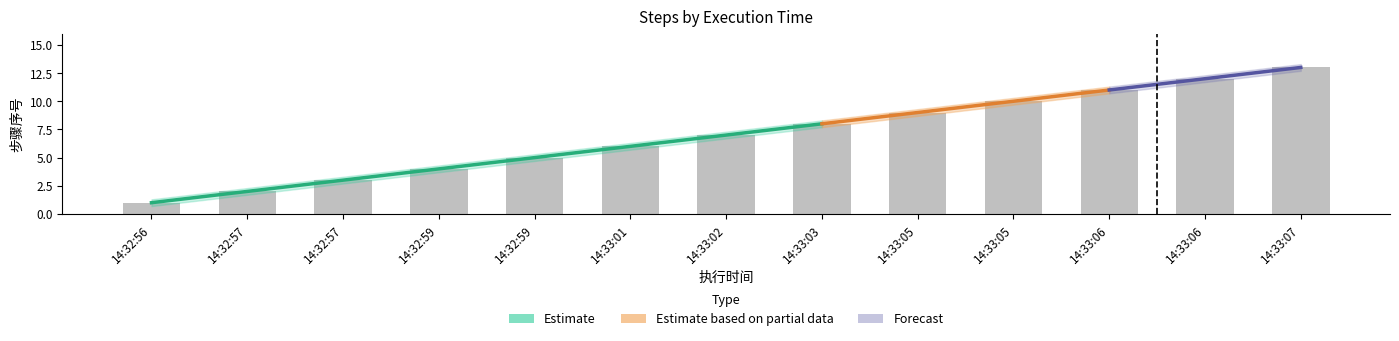

Reading left to right, transcribe all the data shown in this chart.

步骤序号: 14:32:56=1.0	14:32:57=2.0	14:32:57=3.0	14:32:59=4.0	14:32:59=5.0	14:33:01=6.0	14:33:02=7.0	14:33:03=8.0	14:33:05=9.0	14:33:05=10.0	14:33:06=11.0	14:33:06=12.0	14:33:07=13.0
中心值: 14:32:56=1.0	14:32:57=2.0	14:32:57=3.0	14:32:59=4.0	14:32:59=5.0	14:33:01=6.0	14:33:02=7.0	14:33:03=8.0	14:33:05=9.0	14:33:05=10.0	14:33:06=11.0	14:33:06=12.0	14:33:07=13.0
上边界: 14:32:56=1.3	14:32:57=2.3	14:32:57=3.3	14:32:59=4.3	14:32:59=5.3	14:33:01=6.3	14:33:02=7.3	14:33:03=8.3	14:33:05=9.3	14:33:05=10.3	14:33:06=11.3	14:33:06=12.3	14:33:07=13.3
下边界: 14:32:56=0.7	14:32:57=1.7	14:32:57=2.7	14:32:59=3.7	14:32:59=4.7	14:33:01=5.7	14:33:02=6.7	14:33:03=7.7	14:33:05=8.7	14:33:05=9.7	14:33:06=10.7	14:33:06=11.7	14:33:07=12.7